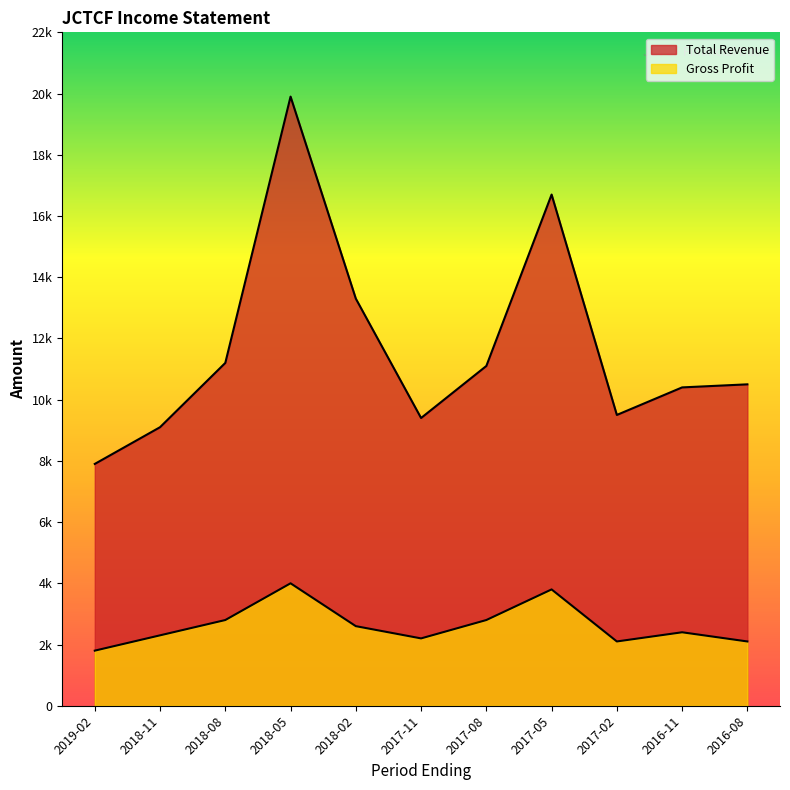

True or false: Gross Profit has a value of 1804 at 2018-08.

False